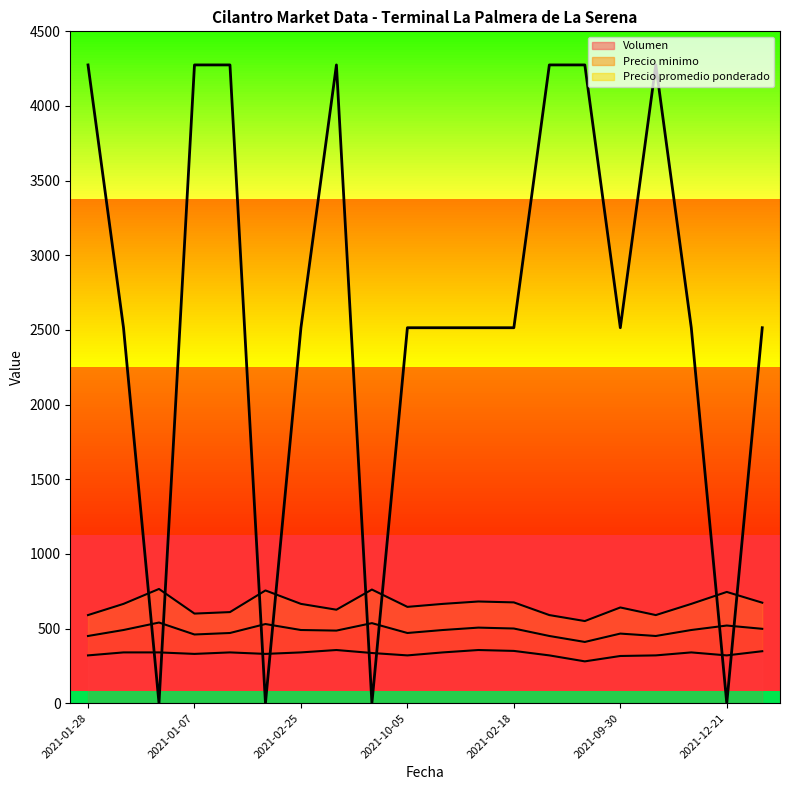

The chart shows a value of 3552.2 at 2021-01-07. True or false?

False